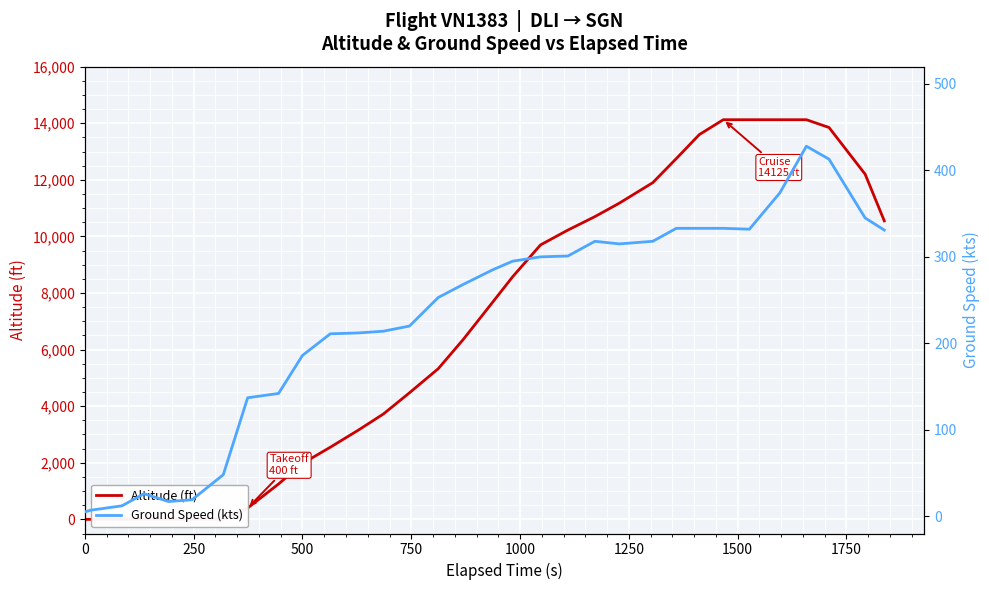

Does the chart display data point markers on the line(s)?

No